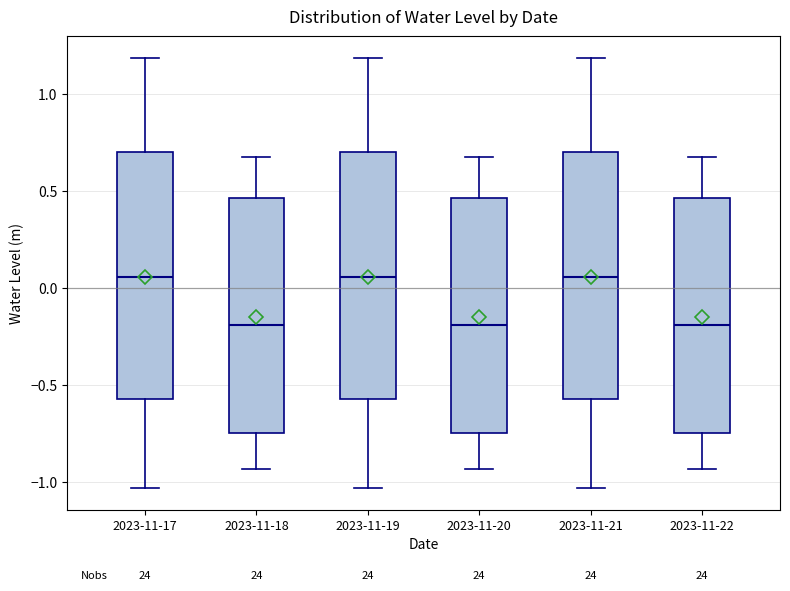

Reading left to right, transcribe this box plot: for each box, give where its median line is, the range the box spans, and where its two whiskers end, as read against the y-axis. The values are not printed on the chart, so give them approximately, as read against the axis.

2023-11-17: median 0.05, box -0.55 to 0.70, whiskers -1.05 to 1.20
2023-11-18: median -0.20, box -0.75 to 0.45, whiskers -0.95 to 0.70
2023-11-19: median 0.05, box -0.55 to 0.70, whiskers -1.05 to 1.20
2023-11-20: median -0.20, box -0.75 to 0.45, whiskers -0.95 to 0.70
2023-11-21: median 0.05, box -0.55 to 0.70, whiskers -1.05 to 1.20
2023-11-22: median -0.20, box -0.75 to 0.45, whiskers -0.95 to 0.70